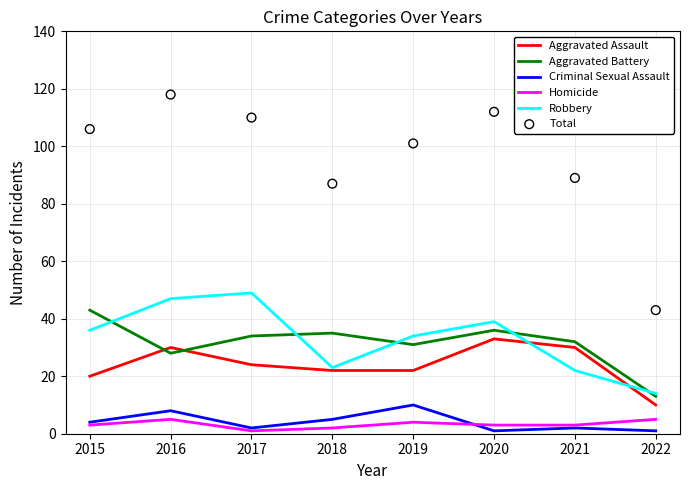

At how many categories does at least one series exceed 98?

5